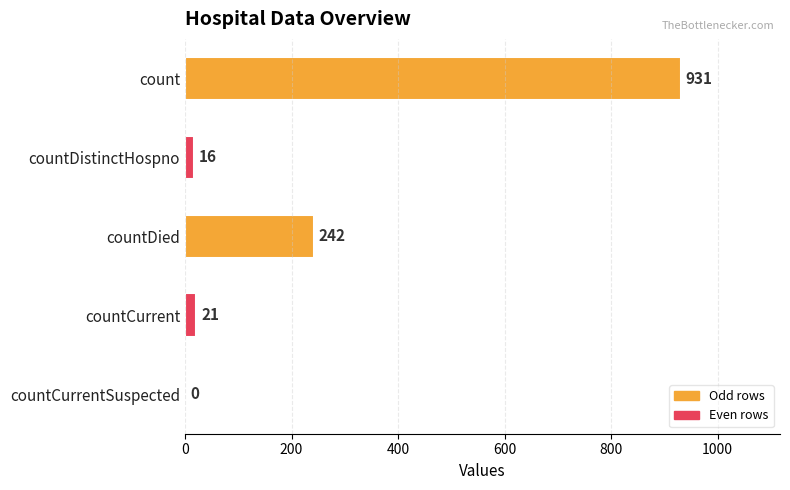

The chart shows a value of 510 at countCurrentSuspected. True or false?

False